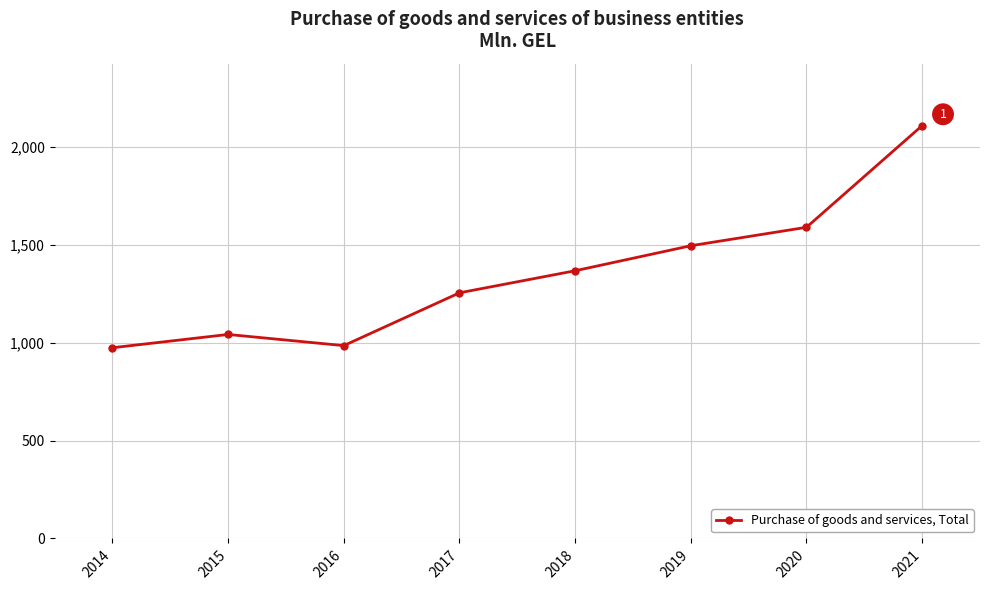

What is the value of the 8th point from the left?

2108.6